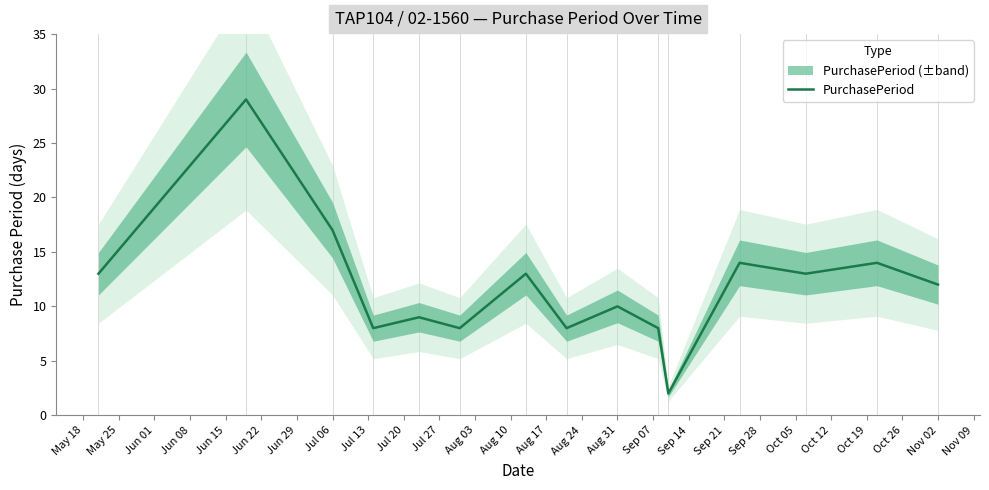

The PurchasePeriod series shows 12 at Nov 02. True or false?

True